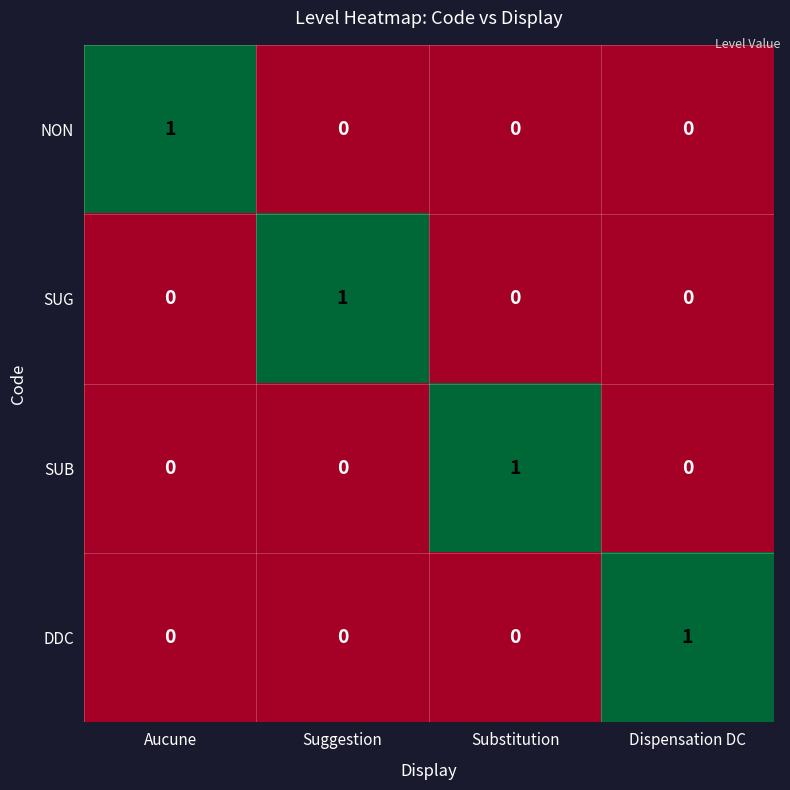

What is the difference between the highest and lowest values at Suggestion?

1